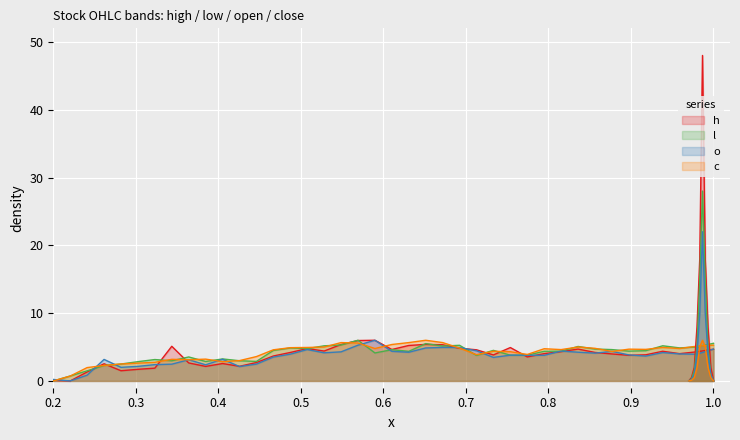

What is the difference between the second highest and minimum values in the l series?

5.6